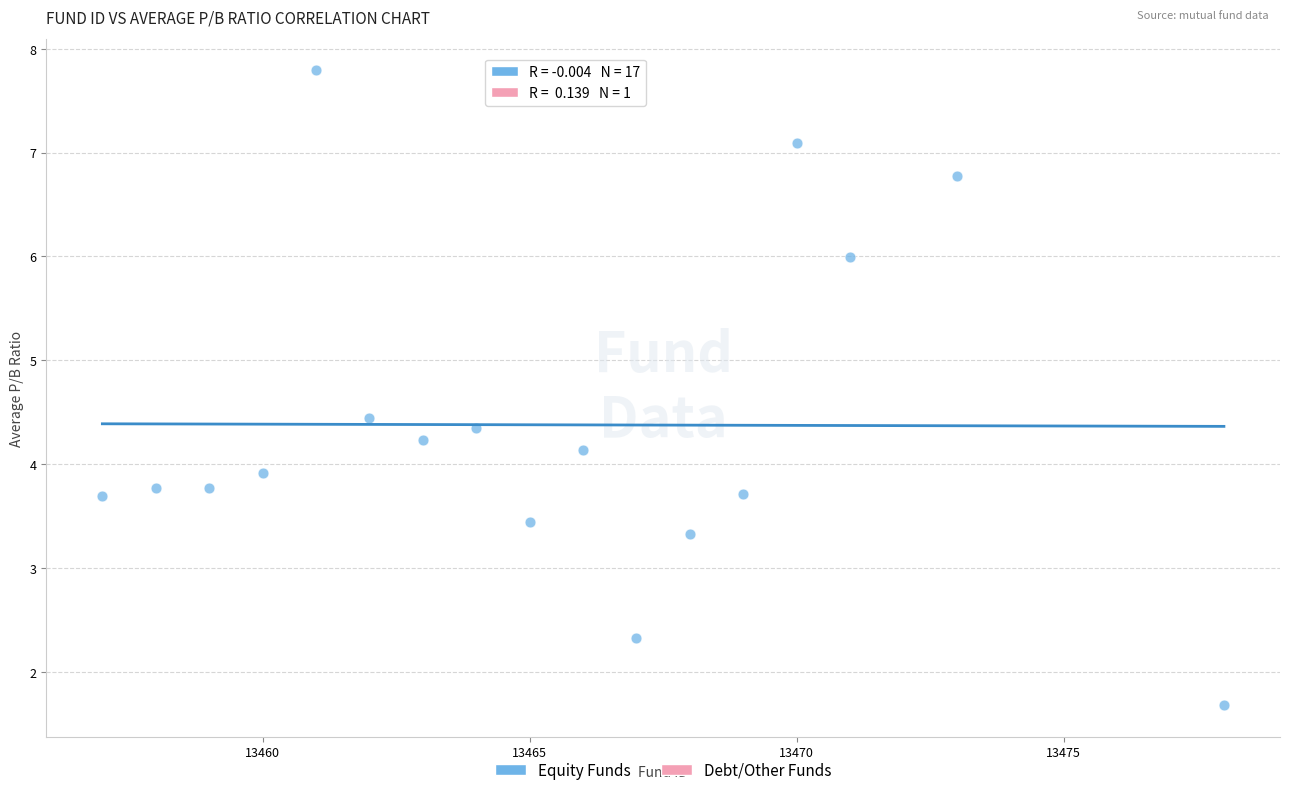

What is the range of Y values (max minus min)?

6.1